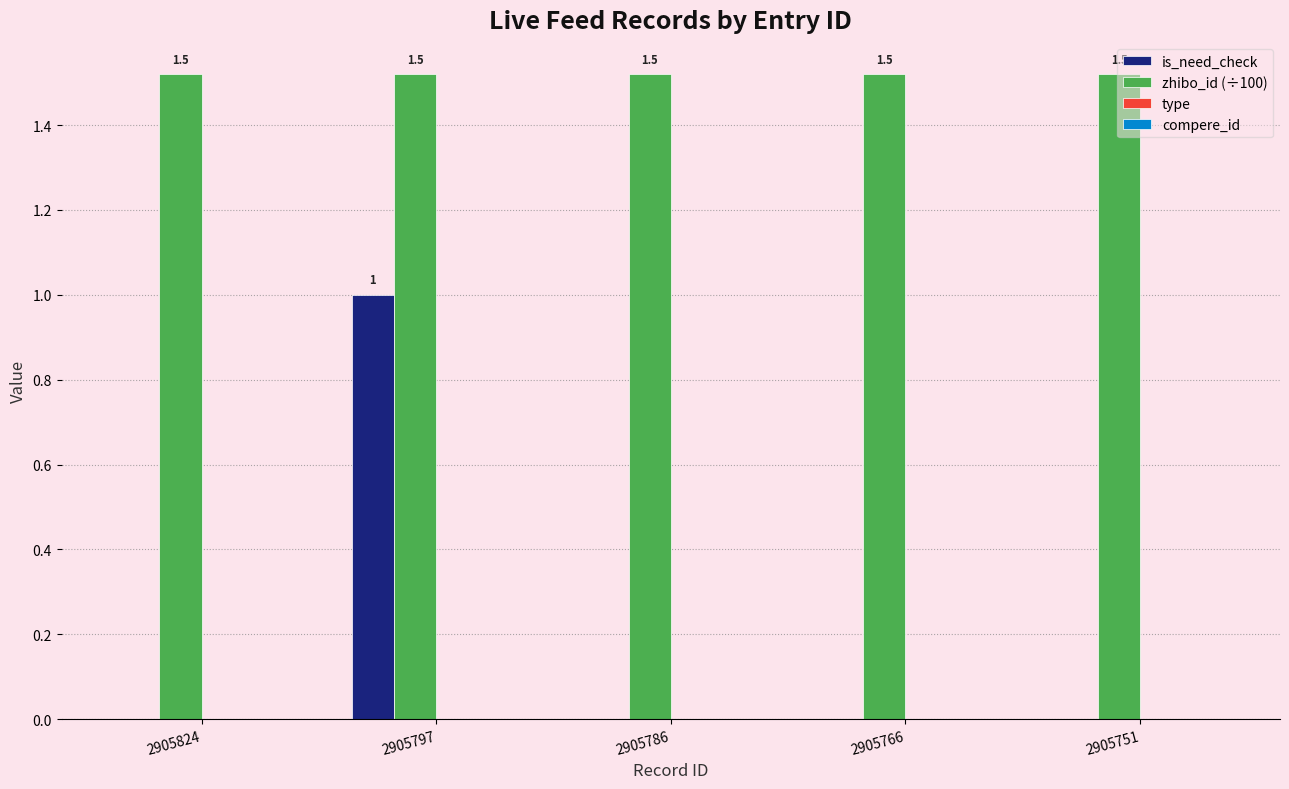

Reading right to left, extract all data points from this chart.

is_need_check: 2905751=0.0	2905766=0.0	2905786=0.0	2905797=1.0	2905824=0.0
zhibo_id (÷100): 2905751=1.5	2905766=1.5	2905786=1.5	2905797=1.5	2905824=1.5